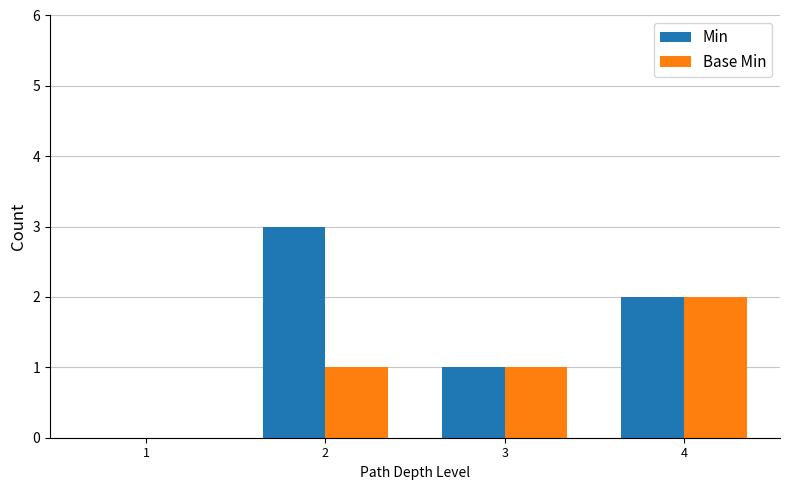

Read the Min value at 3.

1